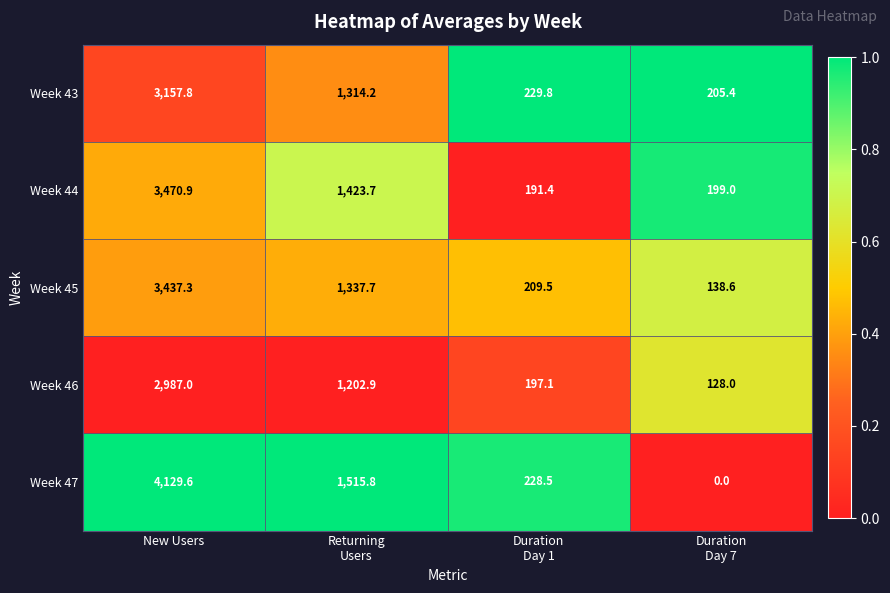

Reading left to right, extract all data points from this chart.

Week 43: 3157.8	1314.2	229.8	205.4
Week 44: 3470.9	1423.7	191.4	199.0
Week 45: 3437.3	1337.7	209.5	138.6
Week 46: 2987.0	1202.9	197.1	128.0
Week 47: 4129.6	1515.8	228.5	0.0